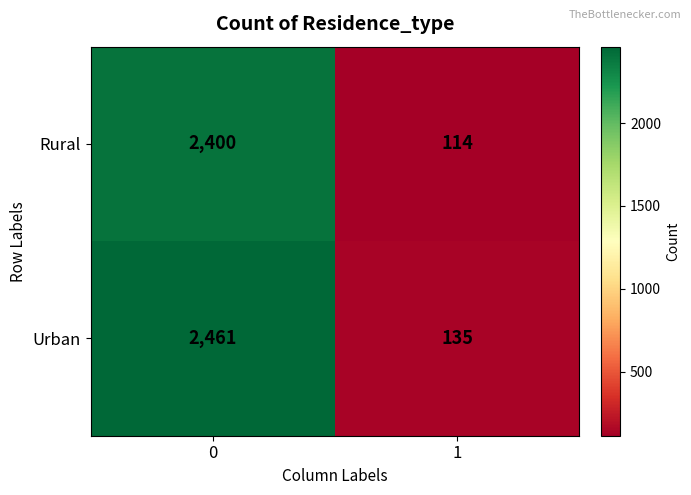

What is the average value of the Rural series?

1257